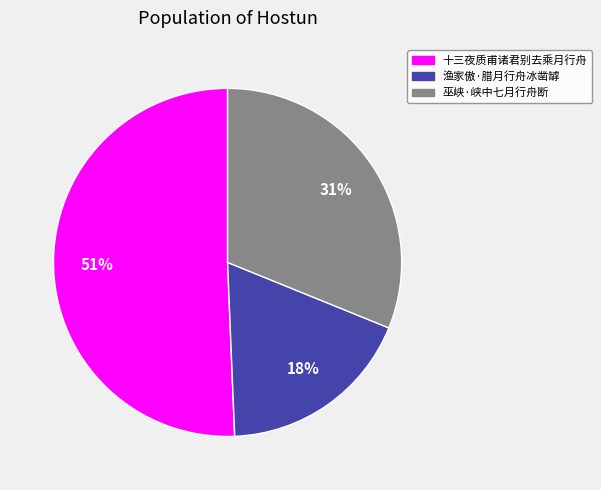

Rank the categories by value from lowest to highest.

渔家傲·腊月行舟冰凿罅, 巫峡·峡中七月行舟断, 十三夜质甫诸君别去乘月行舟